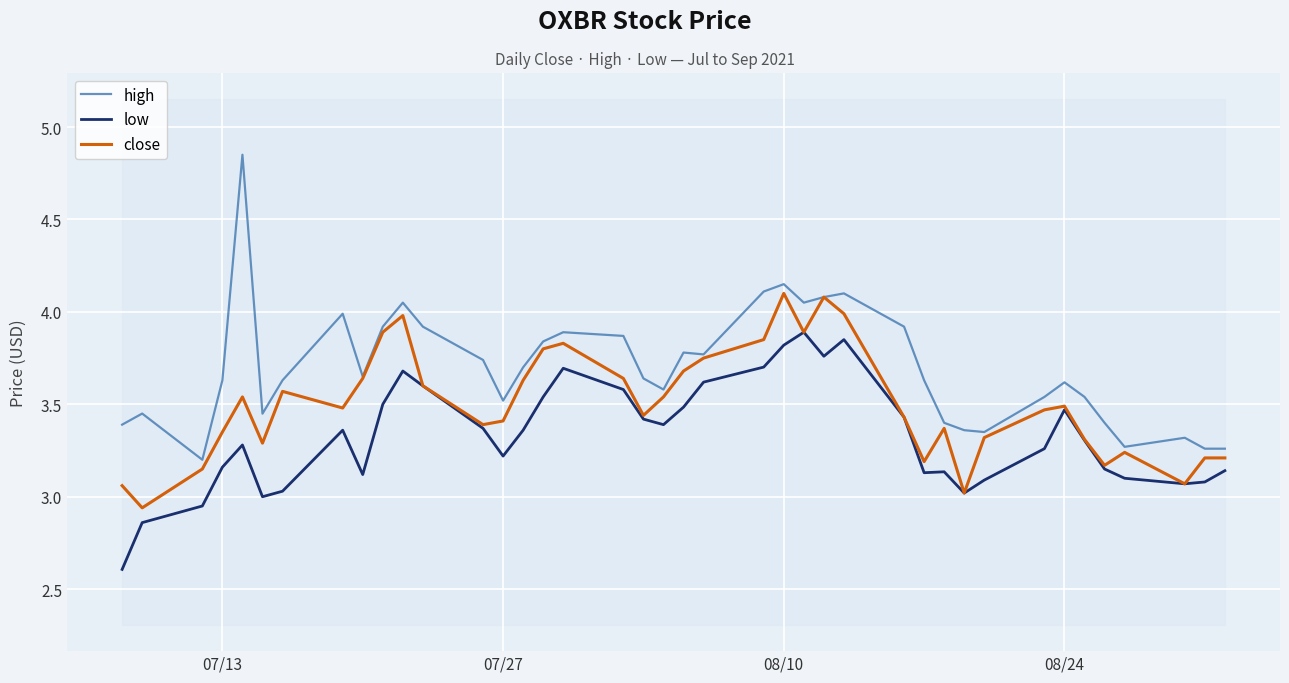

How many data points does each series have?

40